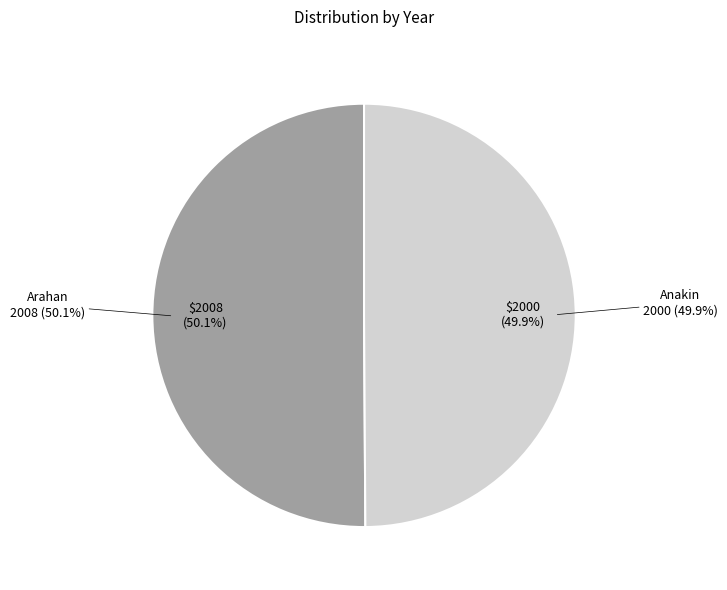

To the nearest percent, what percentage of the pie is Anakin?

50%